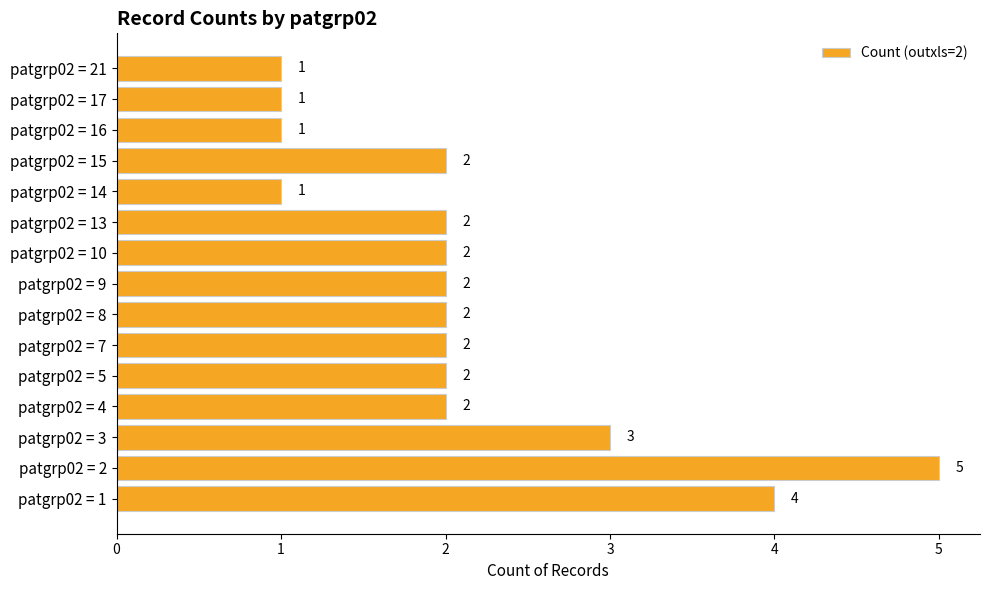

What is the sum of the values at patgrp02 = 1 and patgrp02 = 4?

6